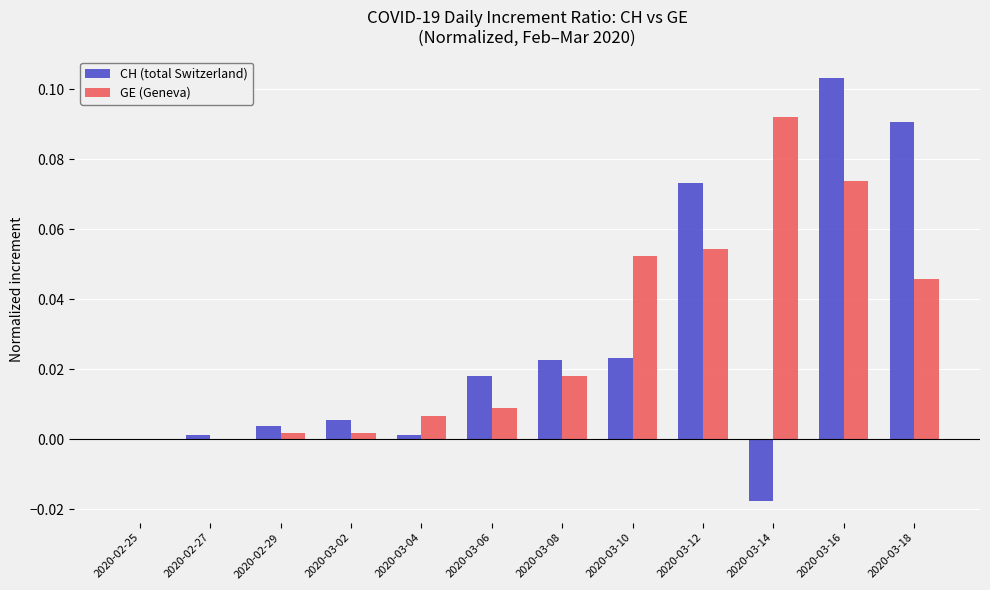

Between 2020-02-27 and 2020-03-12, which series saw the biggest shift?

CH (total Switzerland)